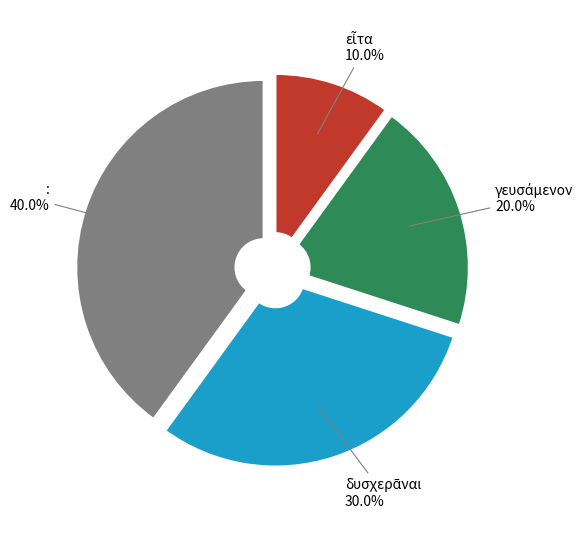

What is the largest slice in the pie chart?

: